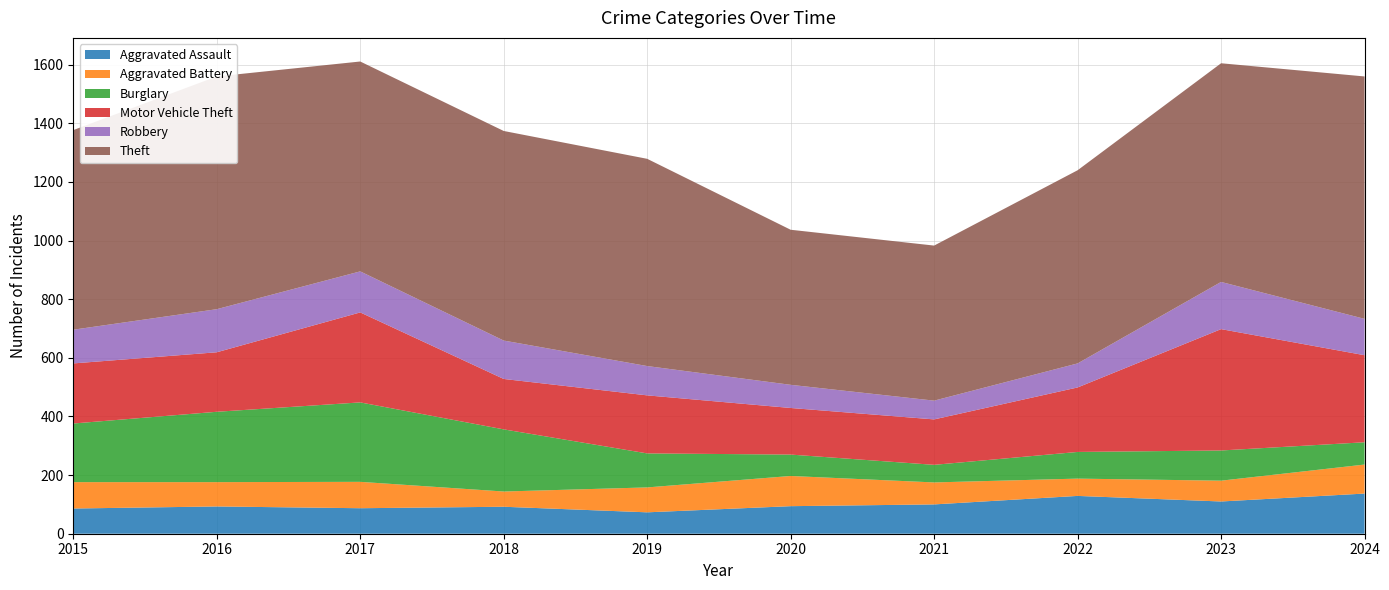

Reading left to right, what are all the values shown in this chart?

Aggravated Assault: 86	93	87	92	73	94	100	129	110	137
Aggravated Battery: 90	83	90	52	85	103	75	59	71	99
Burglary: 200	240	271	212	116	73	60	91	103	76
Motor Vehicle Theft: 205	203	307	172	198	159	155	220	414	297
Robbery: 115	147	140	131	100	79	64	82	161	124
Theft: 681	794	716	715	707	529	529	659	746	827